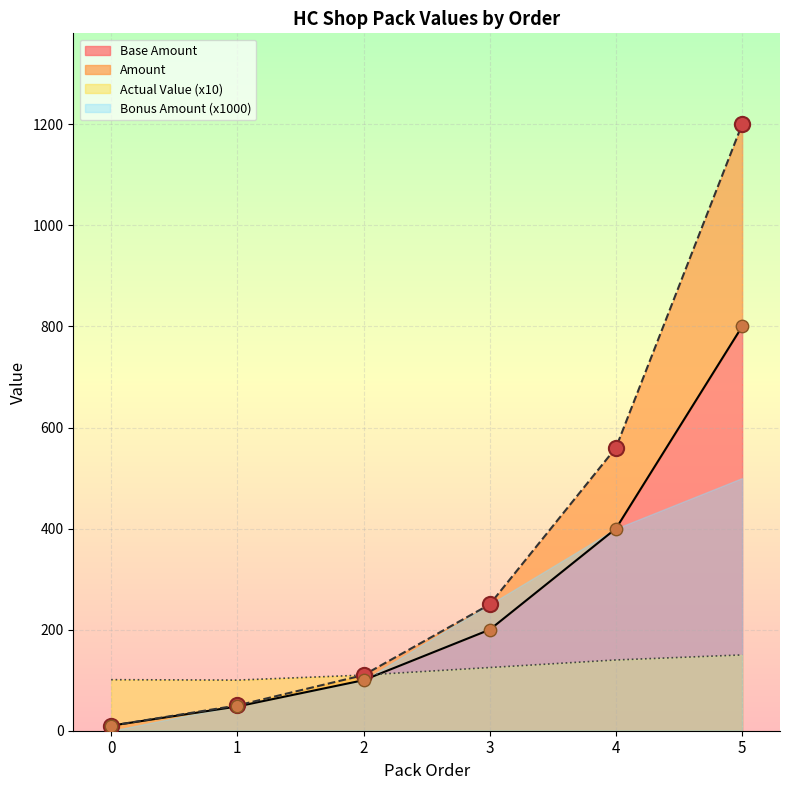

Which series reaches the maximum Y coordinate?

Amount